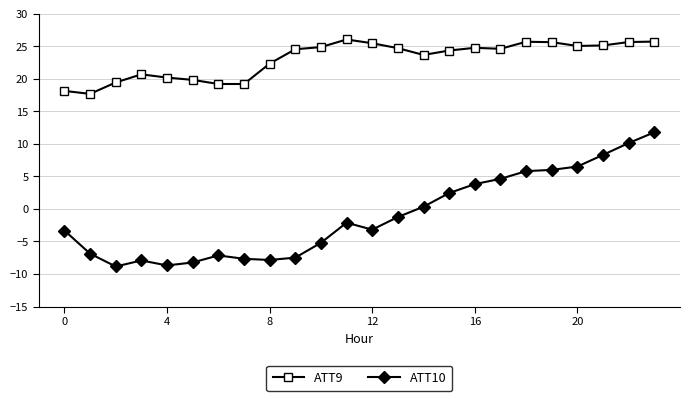

Is this an area chart (filled region under the line)?

No